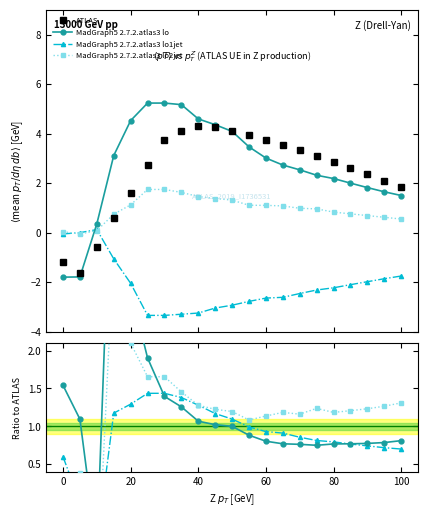

How many lines are shown in the chart?

4